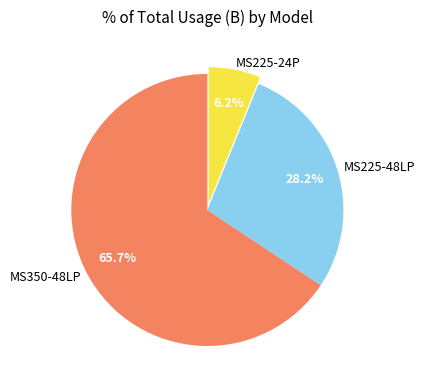

How many slices are in this pie chart?

3